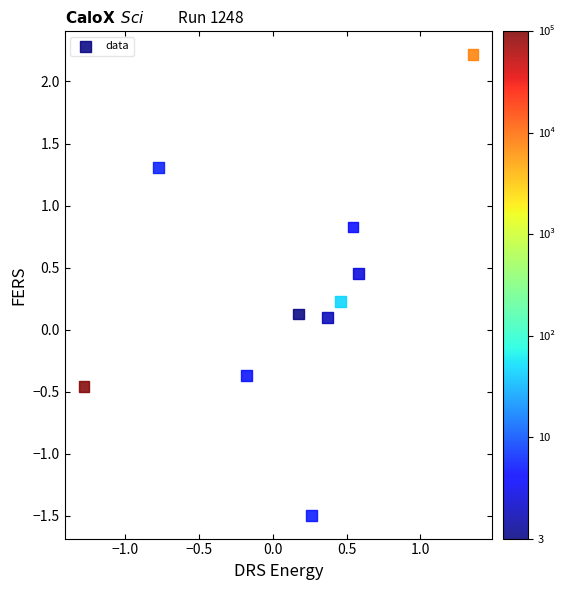

What is the range of X values (max minus min)?

2.6